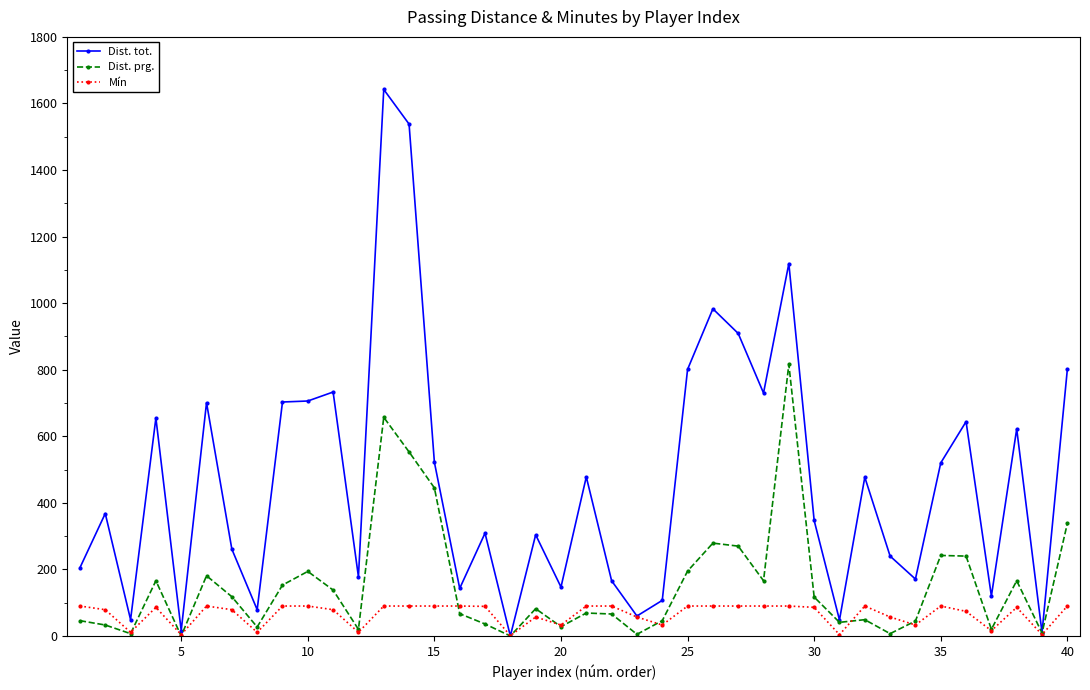

What is the difference between the maximum and minimum values in the Dist. tot. series?

1642